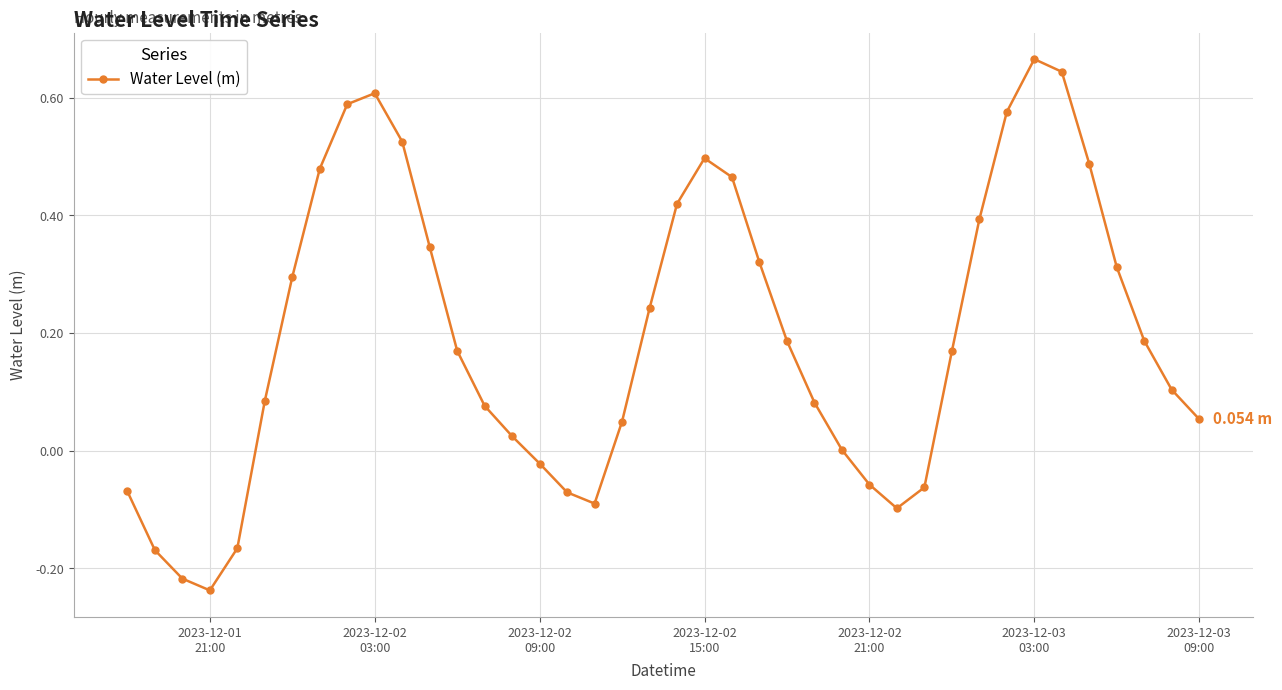

What is the sum of all values?

7.8